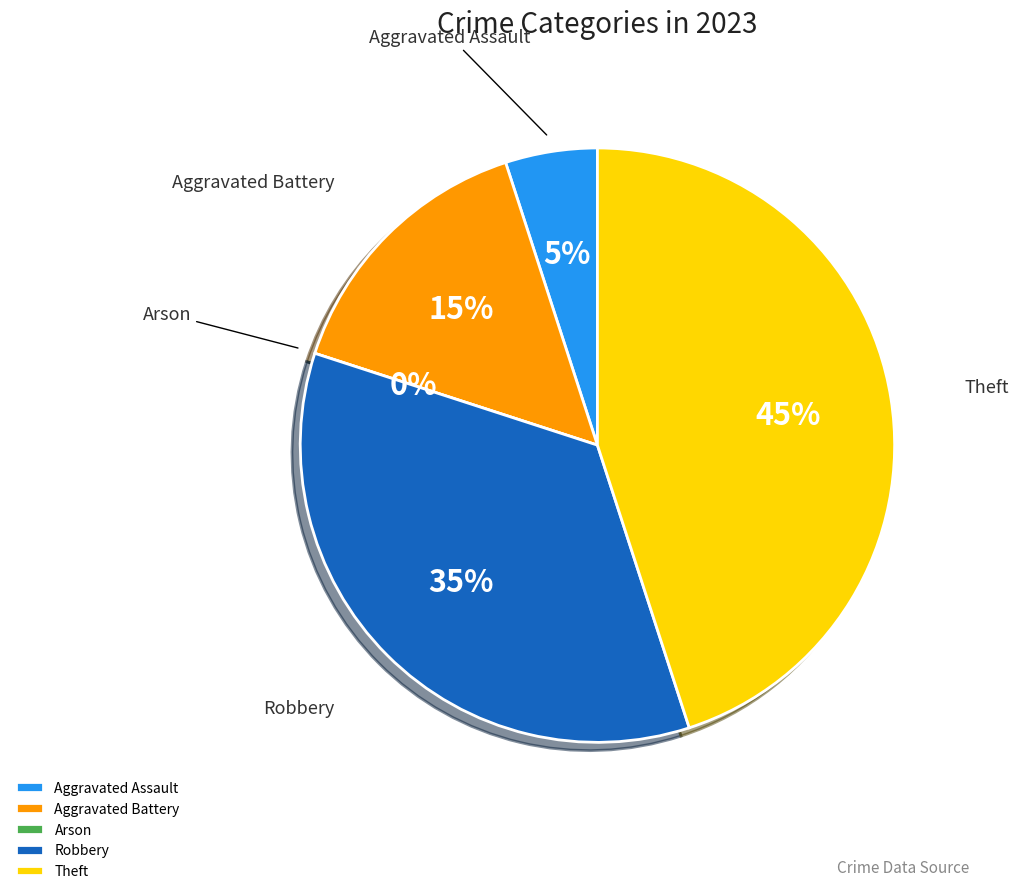

Does Aggravated Assault account for over 50% of the chart?

No